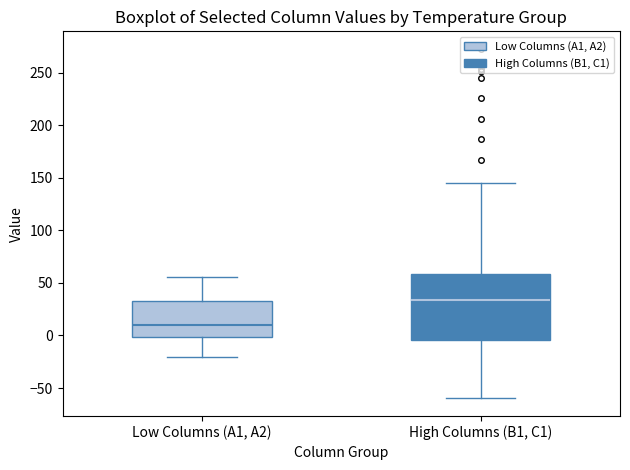

Reading left to right, transcribe this box plot: for each box, give where its median line is, the range the box spans, and where its two whiskers end, as read against the y-axis. The values are not printed on the chart, so give them approximately, as read against the axis.

Low Columns (A1, A2): median 10, box 0 to 35, whiskers -20 to 55
High Columns (B1, C1): median 35, box -5 to 60, whiskers -60 to 145